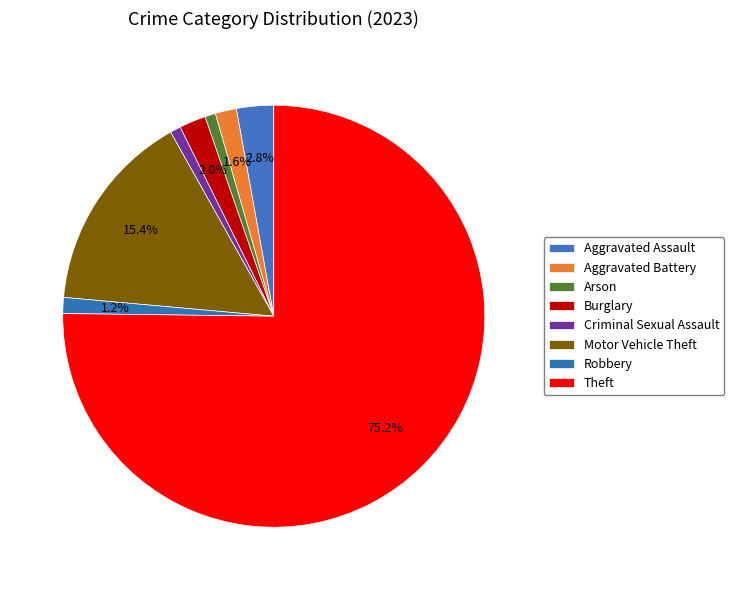

Which category accounts for the majority?

Theft